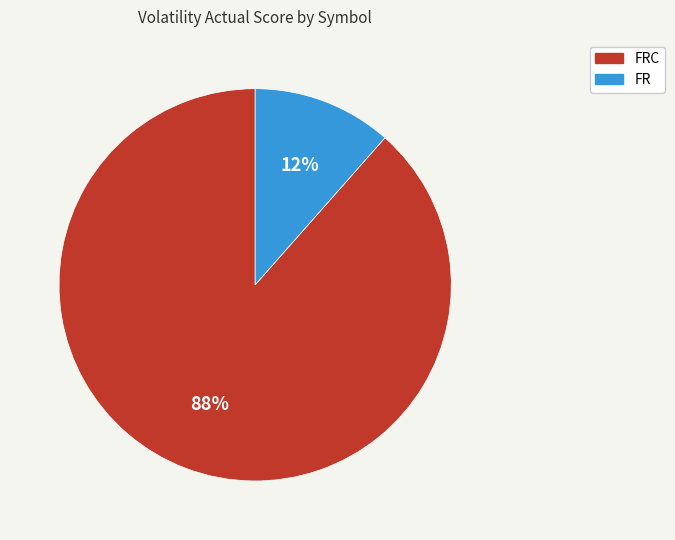

What percentage is the FRC slice, to the nearest percent?

88%